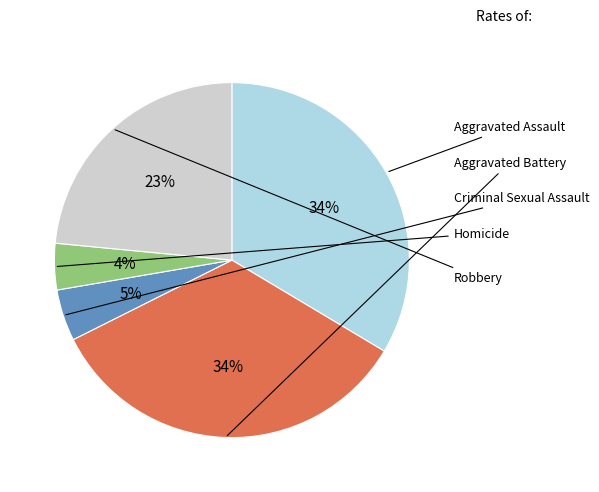

How many slices are in this pie chart?

5